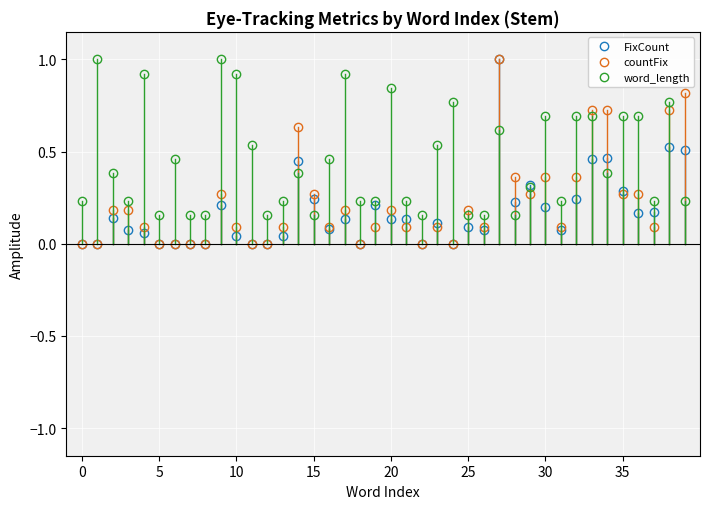

How many distinct data groups are displayed?

3